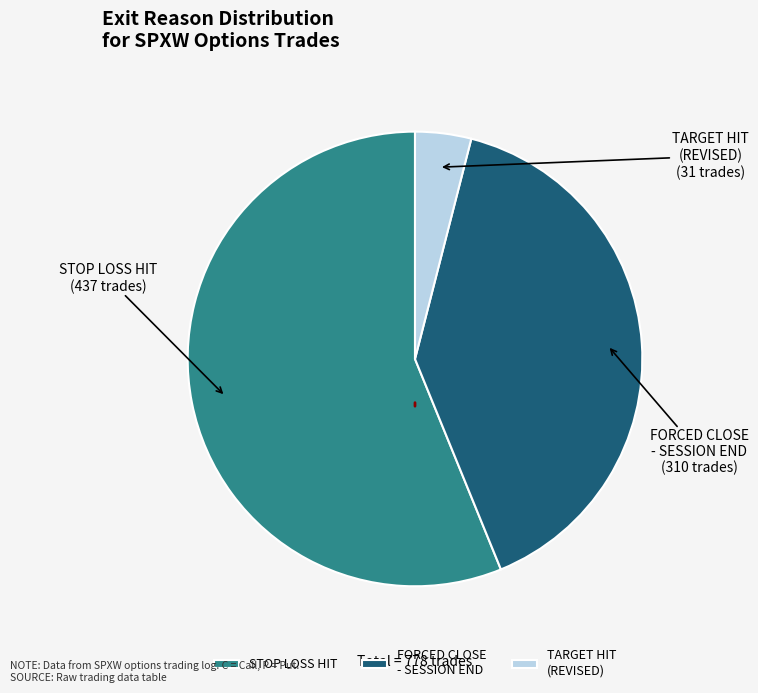

How many slices are in this pie chart?

3